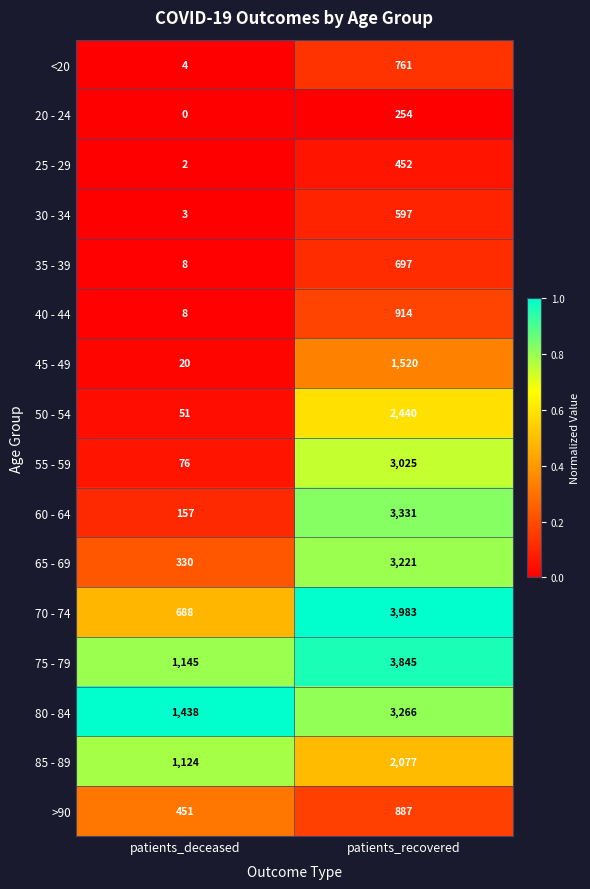

How many distinct data groups are displayed?

16